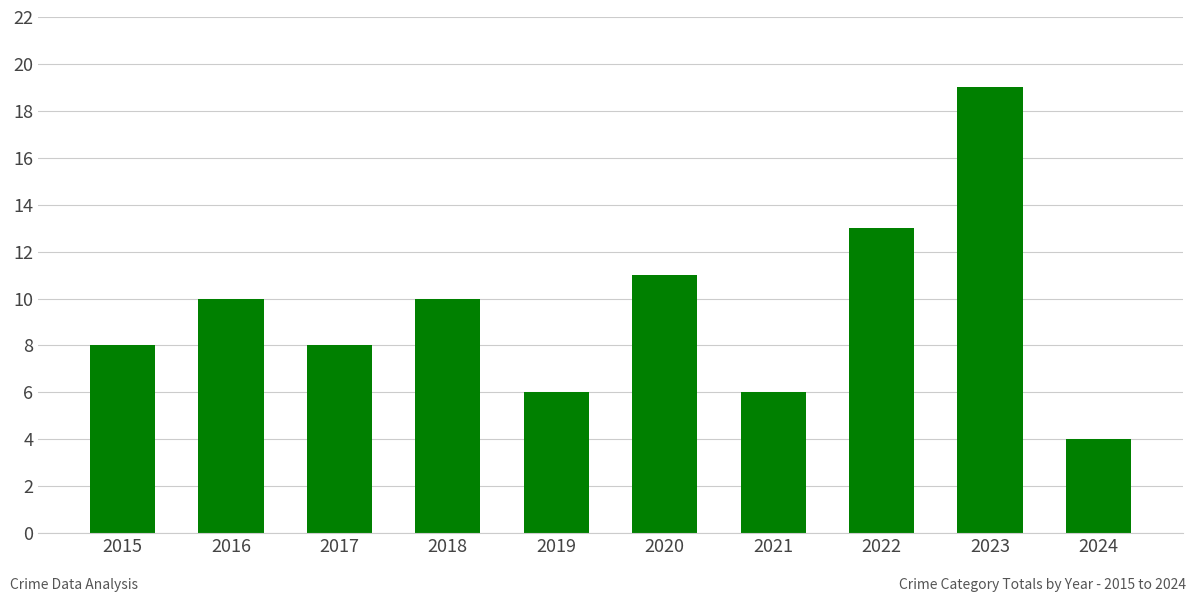

What is the difference between the second highest and minimum values?

9